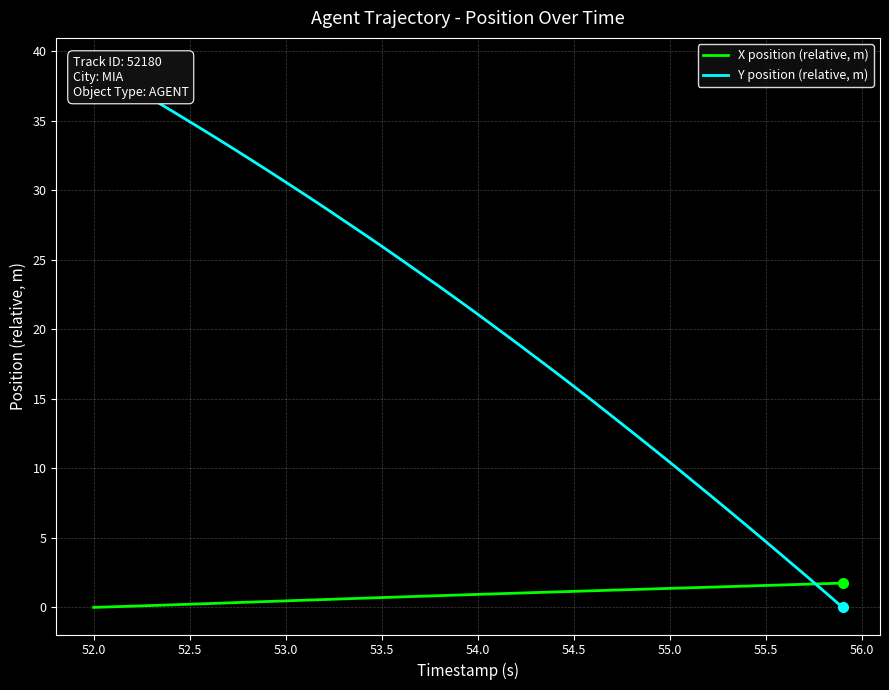

How many data points does each series have?

40